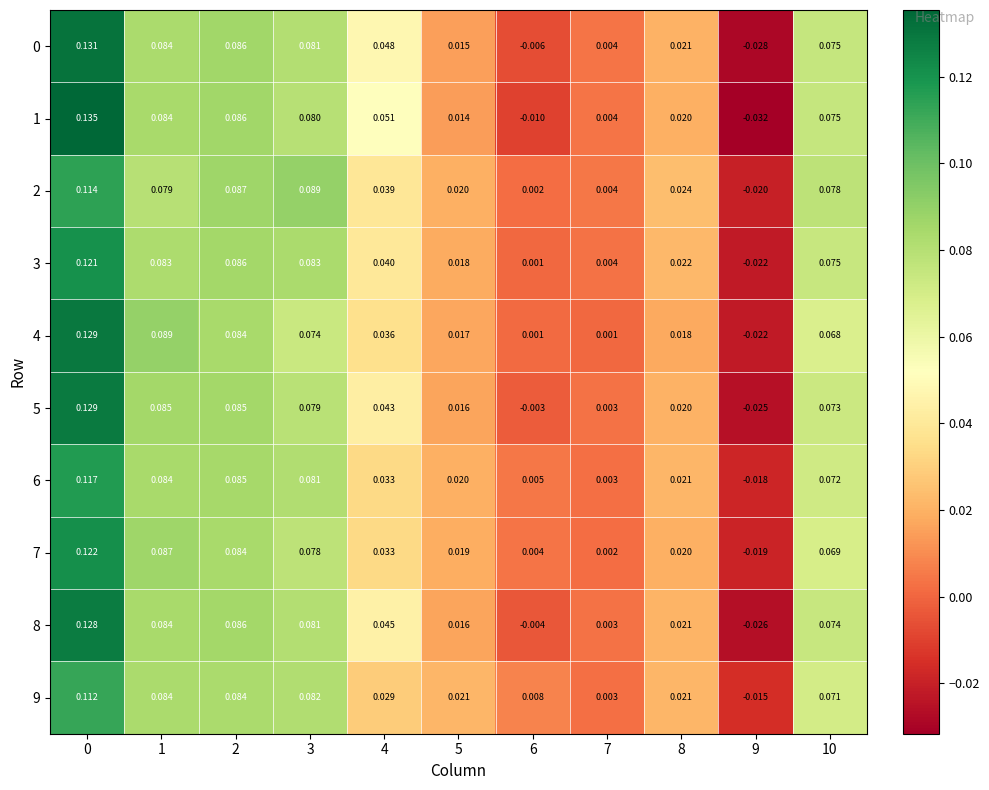

Which series has the largest total across all categories?

2